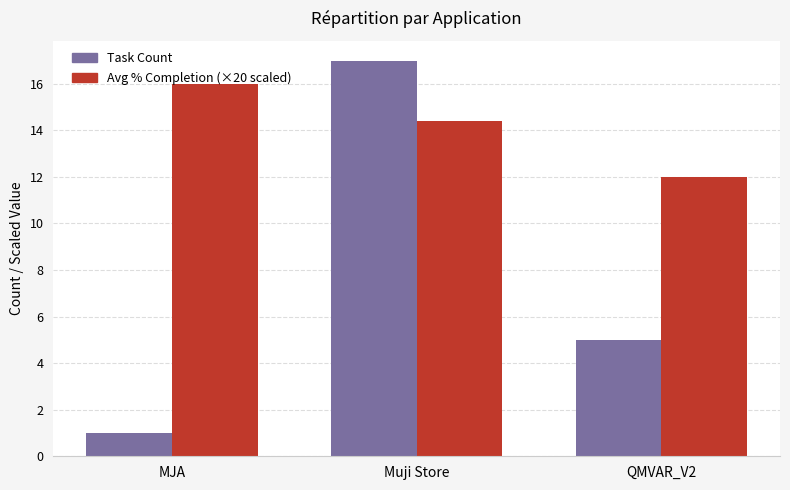

What is the label of the 2nd bar from the left?

Muji Store